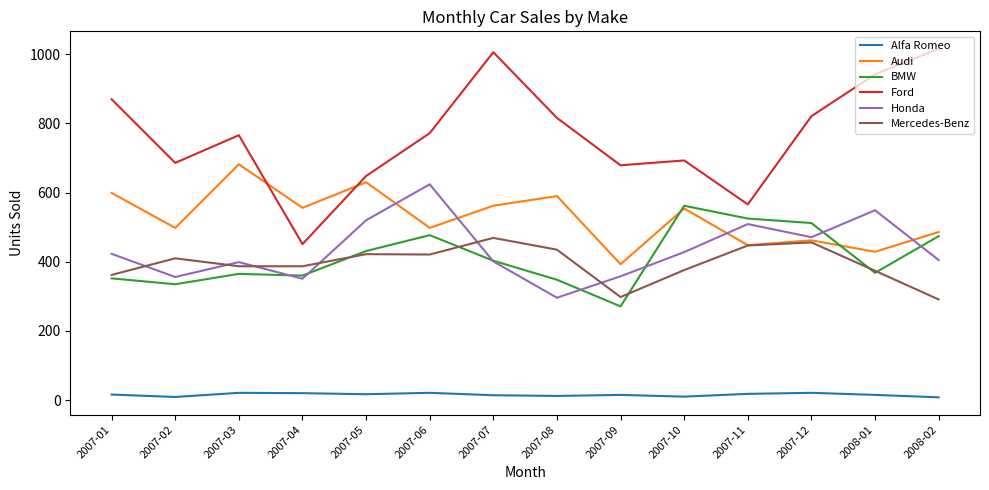

Which series has the widest spread of values?

Ford